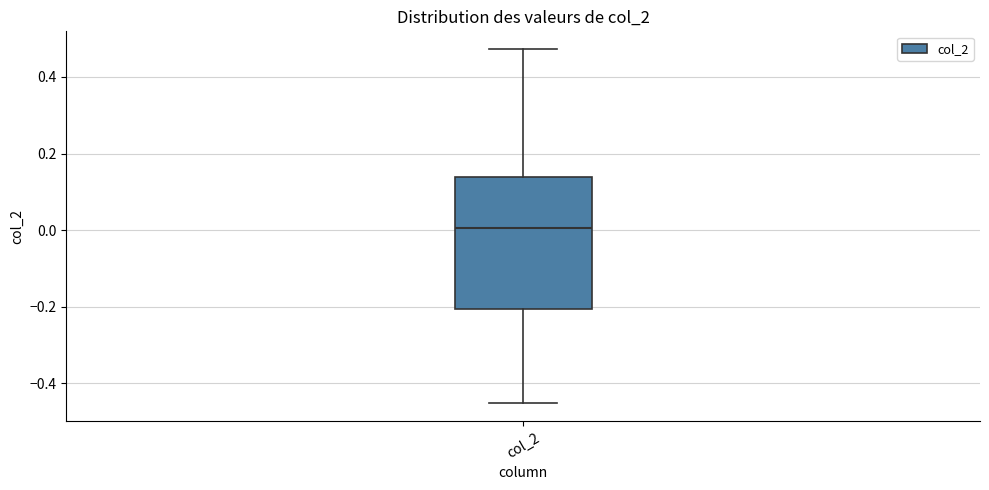

Read this box plot against the y-axis: the position of the median line, the range covered by the box, and the ends of both whiskers. The values are not printed on the chart, so give them approximately, as read against the axis.

median 0.00, box -0.20 to 0.14, whiskers -0.46 to 0.48